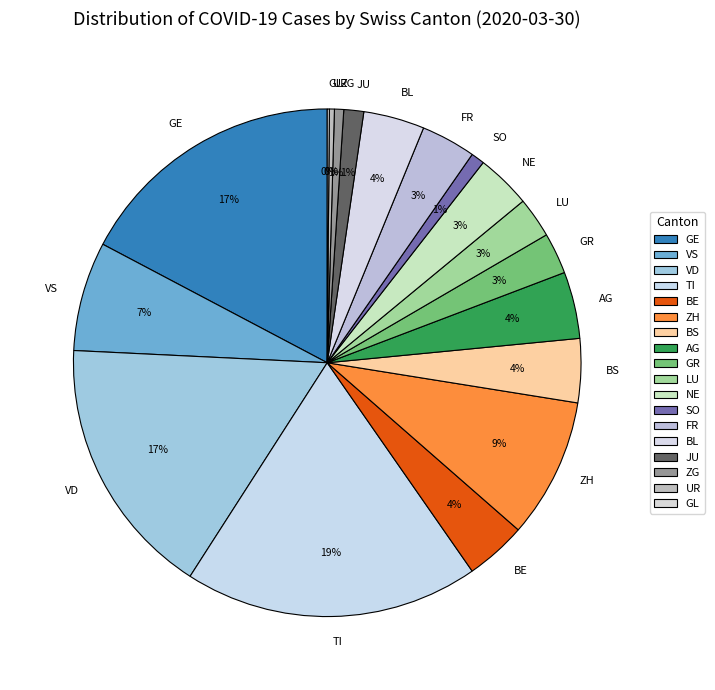

Which slice is the largest?

TI